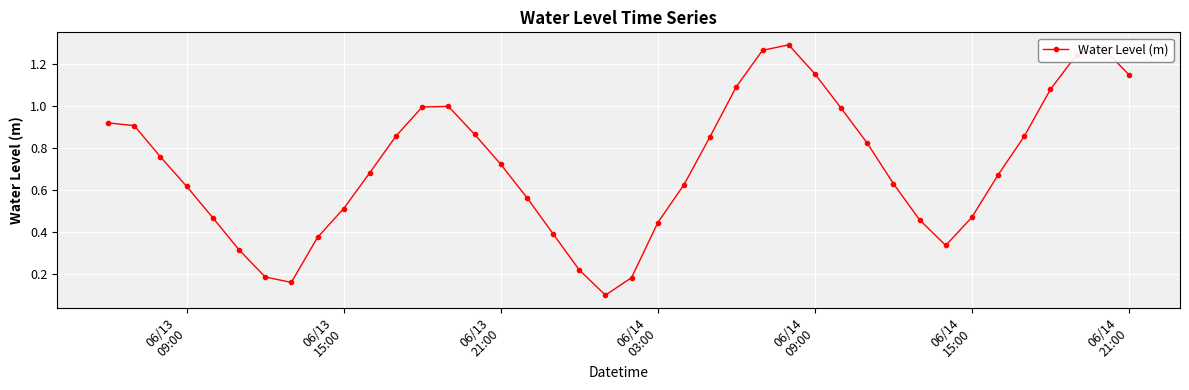

True or false: there are more than 0 points higher than both neighbors.

True